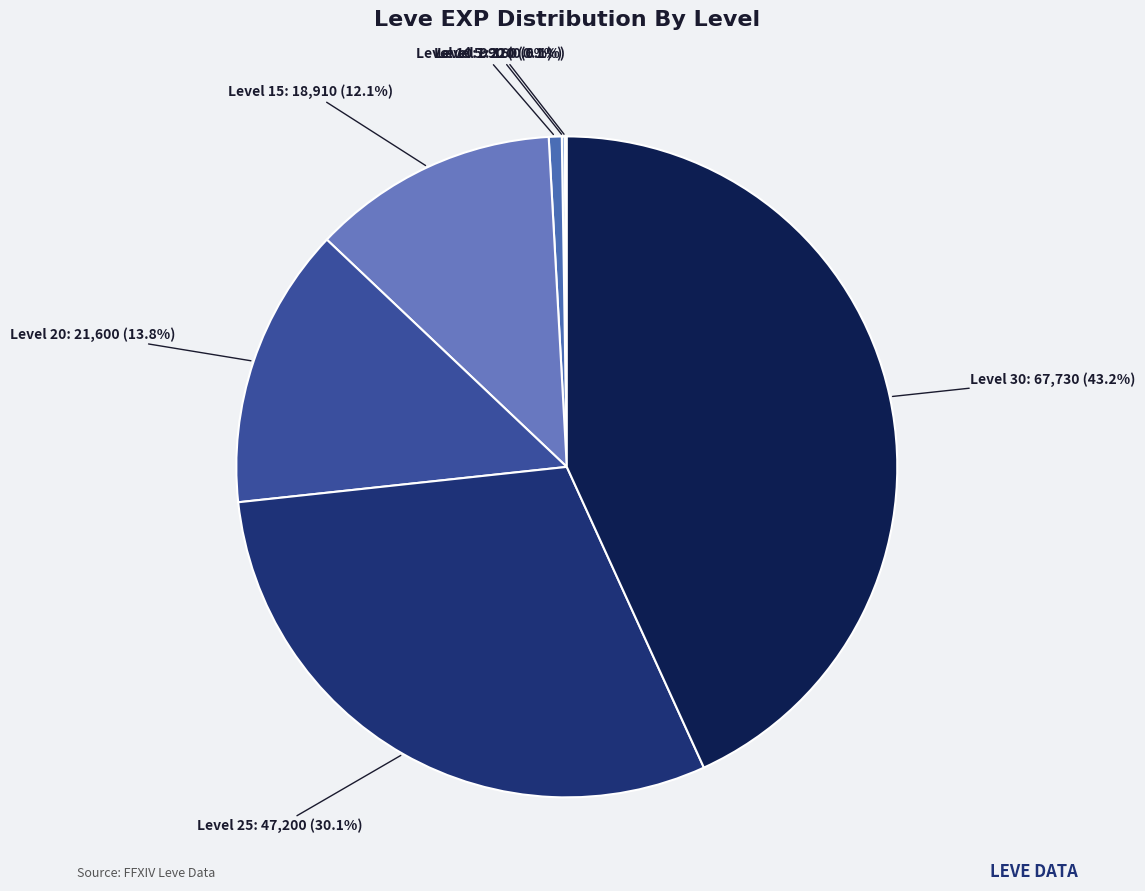

How many slices are in this pie chart?

7